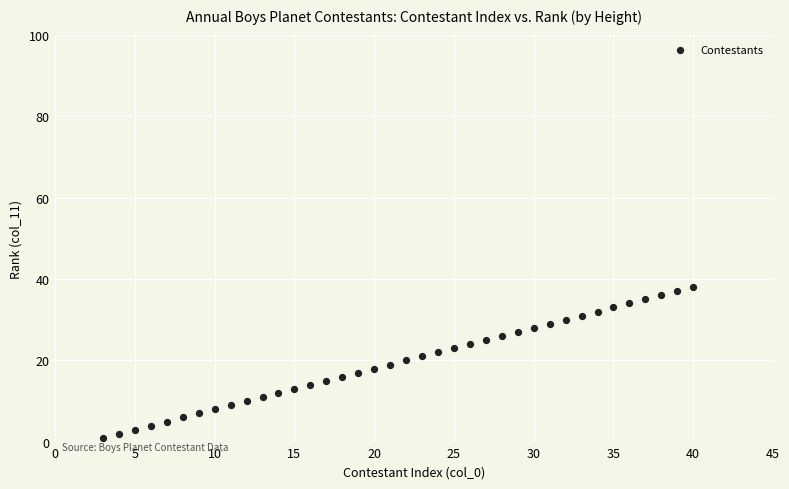

What is the range of X values (max minus min)?

37